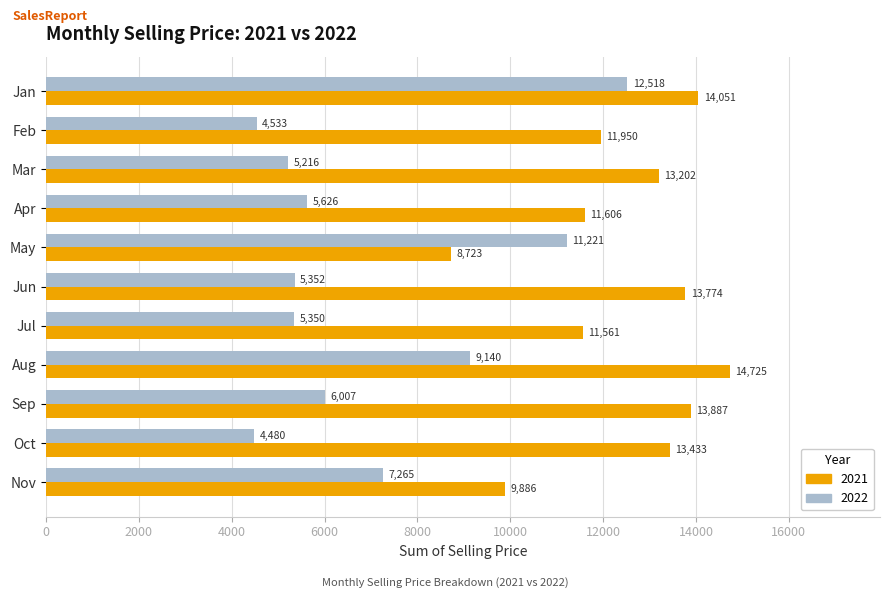

Which series changed the most between Sep and Oct?

2022